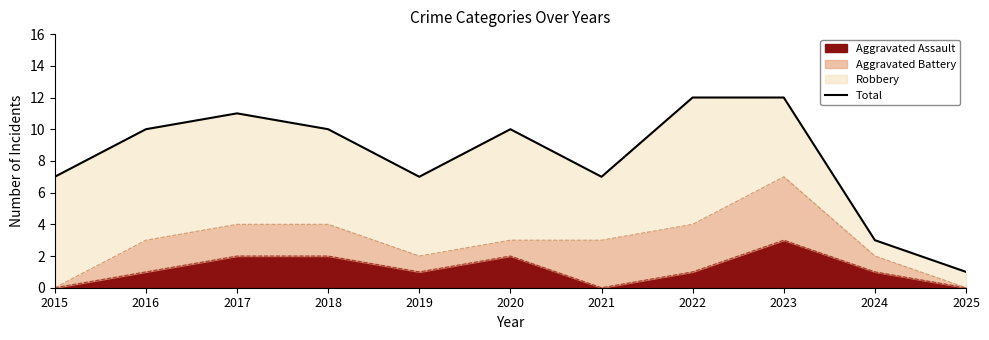

Count the number of values greater than 10.

3